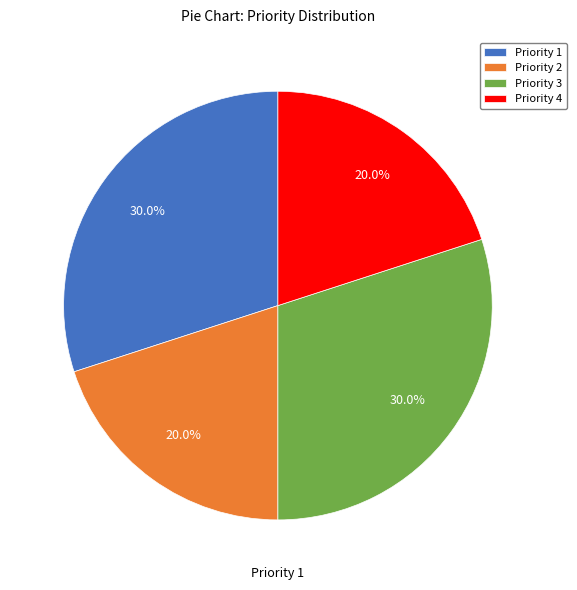

How many segments does this pie chart have?

4